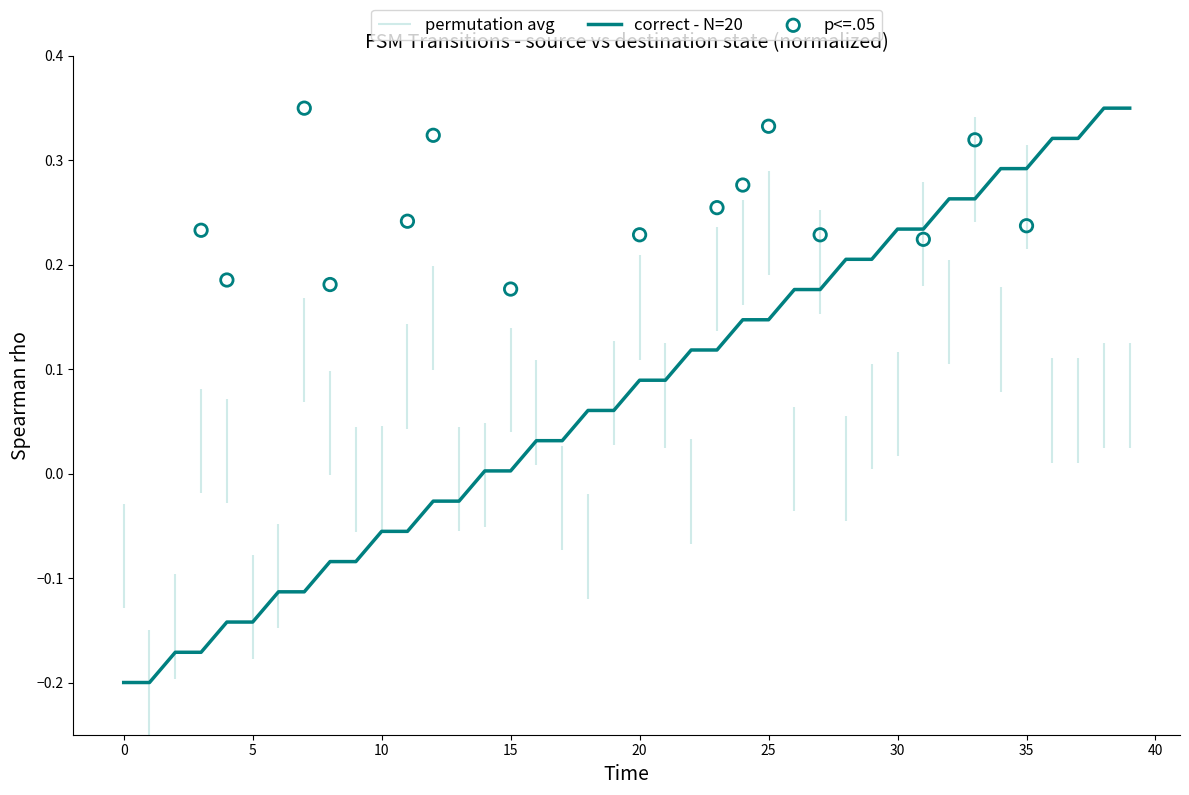

What is the change in value from −5 to 14?

+0.2